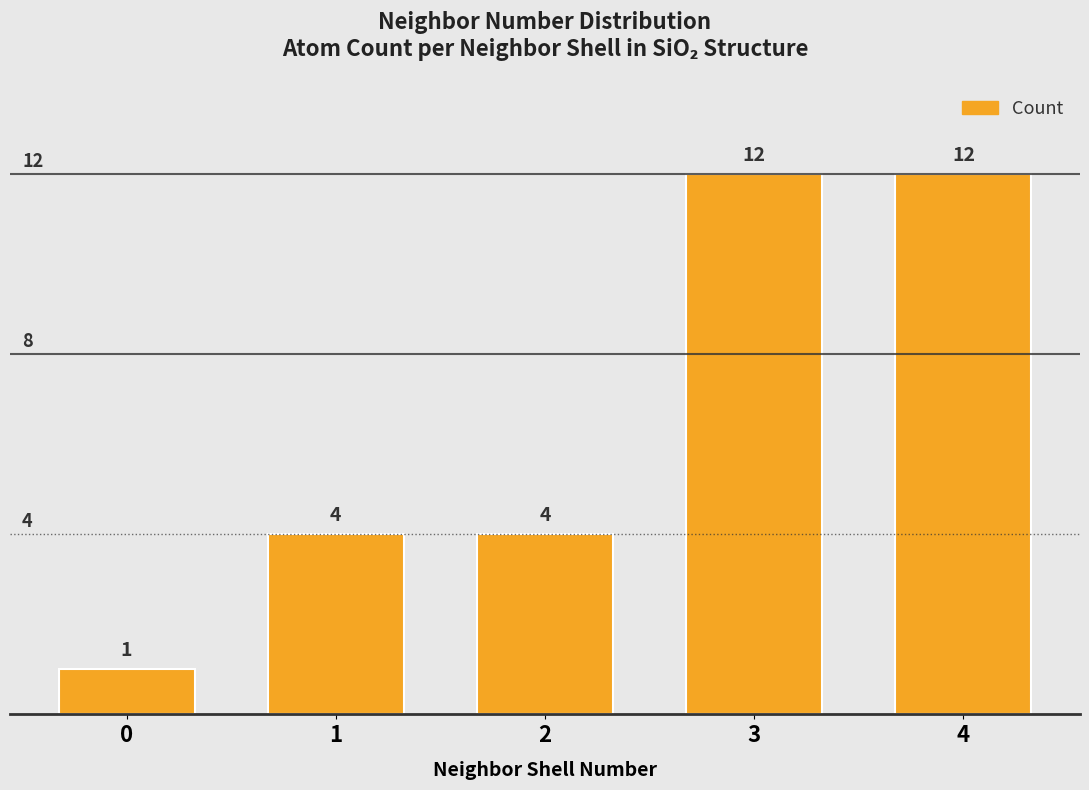

Reading right to left, transcribe all the data shown in this chart.

4=12	3=12	2=4	1=4	0=1